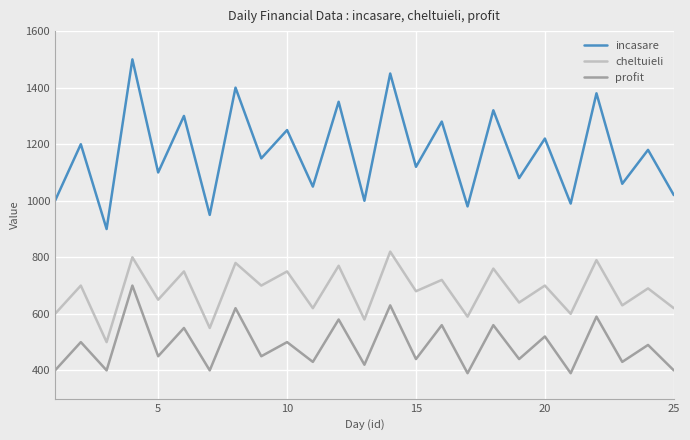

Which series has the largest total across all categories?

incasare